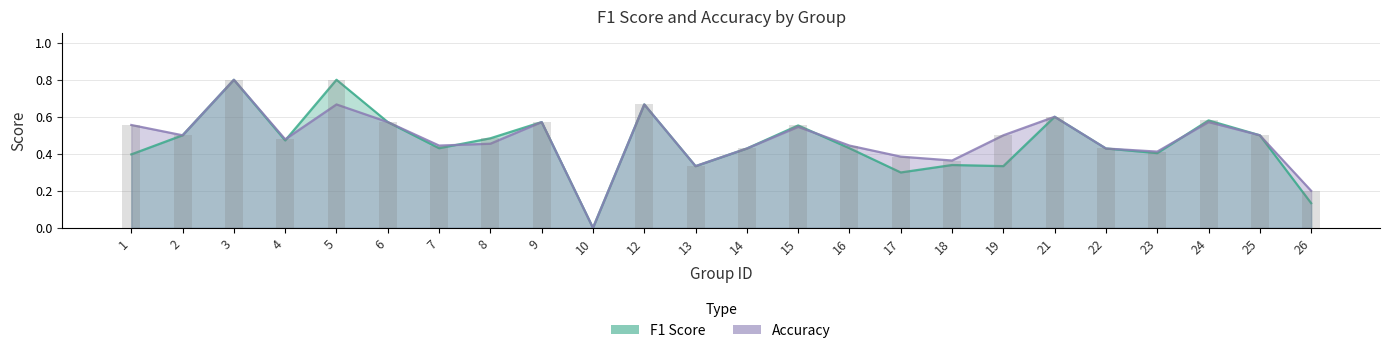

Reading right to left, what are all the values shown in this chart?

f1: 0.1	0.5	0.6	0.4	0.4	0.6	0.3	0.3	0.3	0.4	0.6	0.4	0.3	0.7	0.0	0.6	0.5	0.4	0.6	0.8	0.5	0.8	0.5	0.4
accuracy: 0.2	0.5	0.6	0.4	0.4	0.6	0.5	0.4	0.4	0.4	0.5	0.4	0.3	0.7	0.0	0.6	0.5	0.4	0.6	0.7	0.5	0.8	0.5	0.6